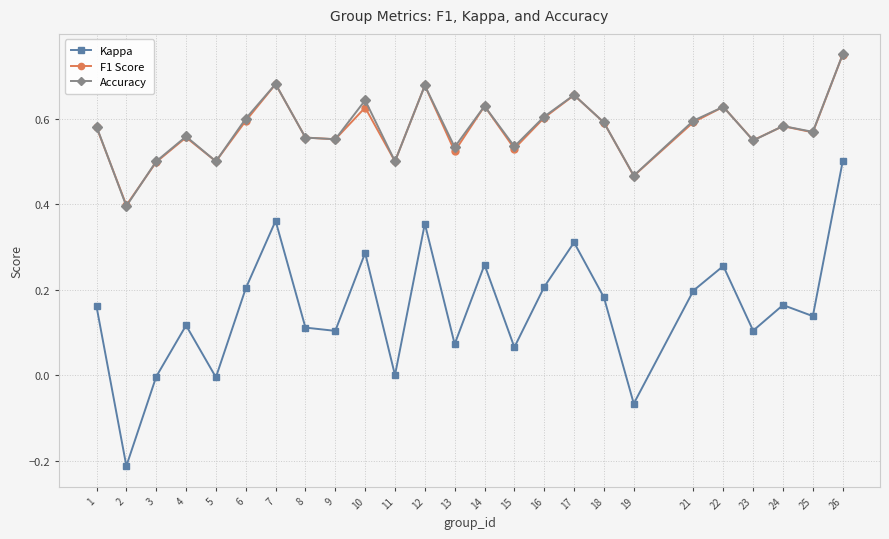

What are all the series names shown in the legend?

Kappa, F1 Score, Accuracy